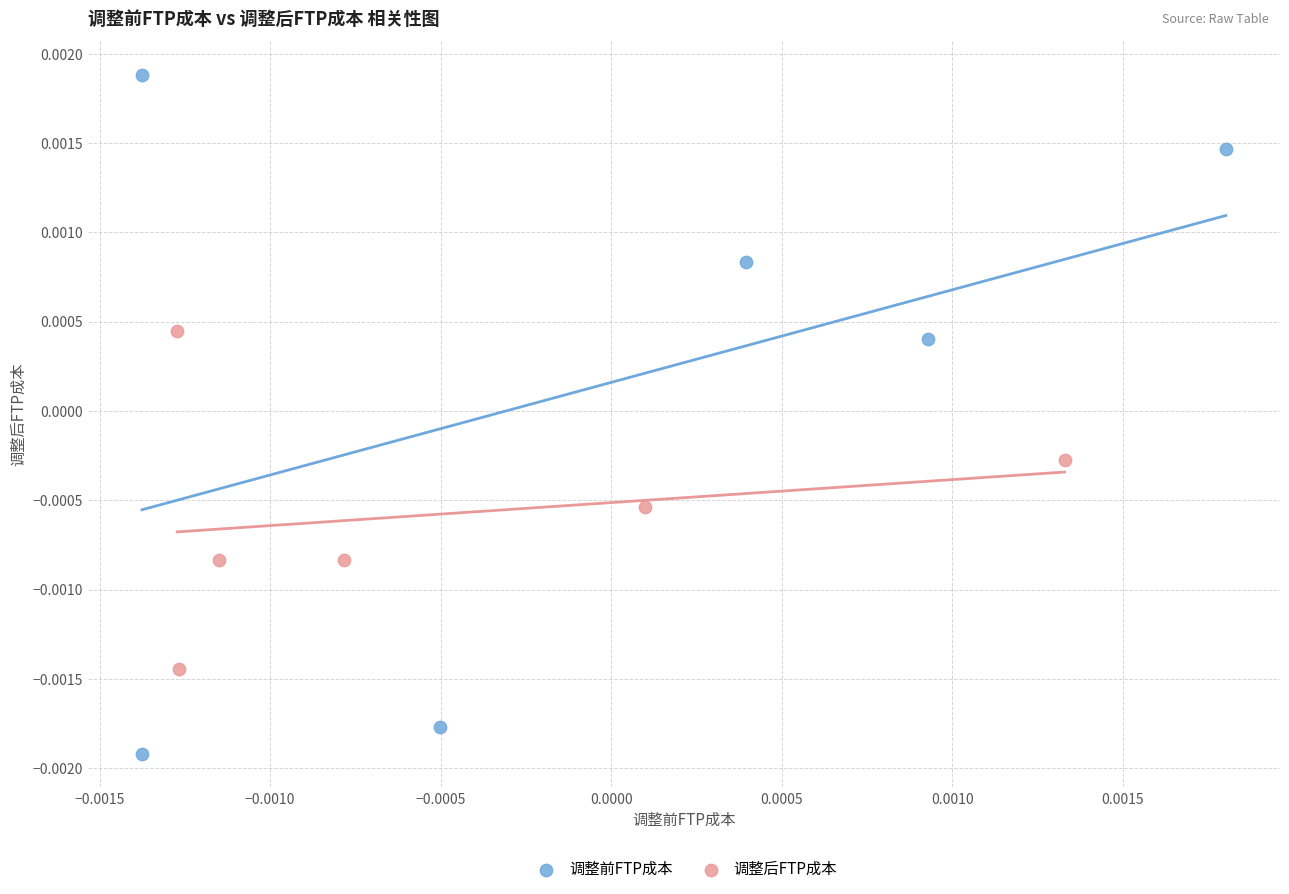

Which series has the widest spread of Y values?

调整前FTP成本